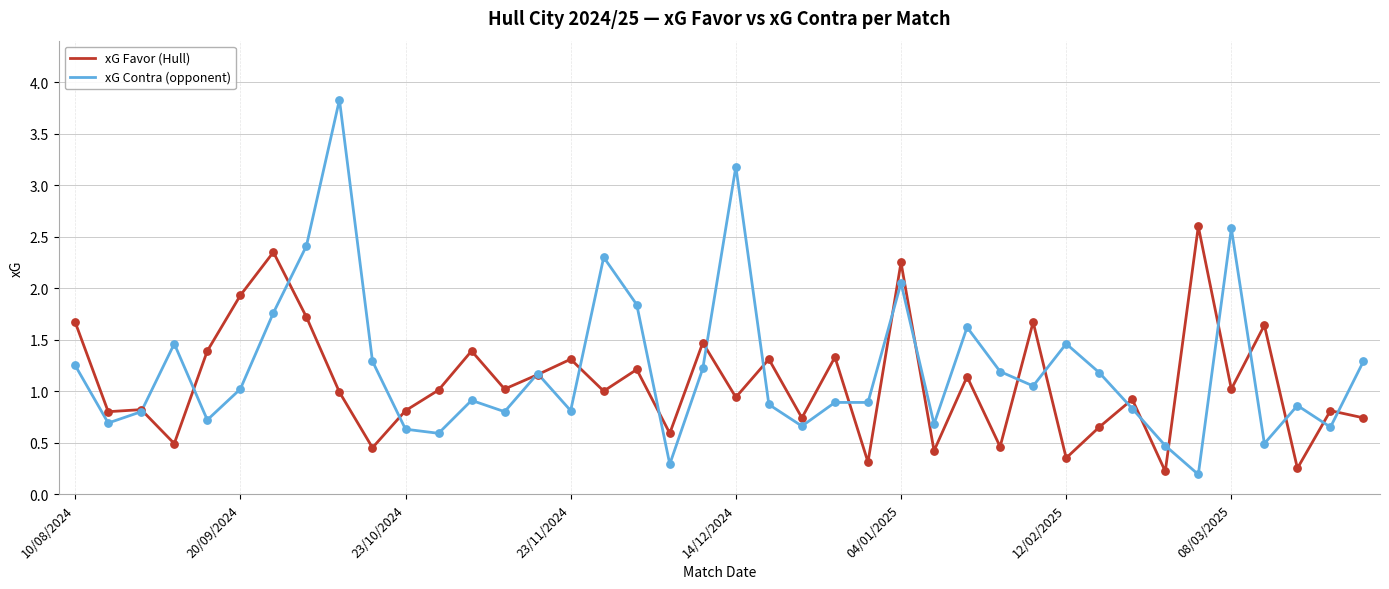

What is the maximum value shown in the chart?

3.8